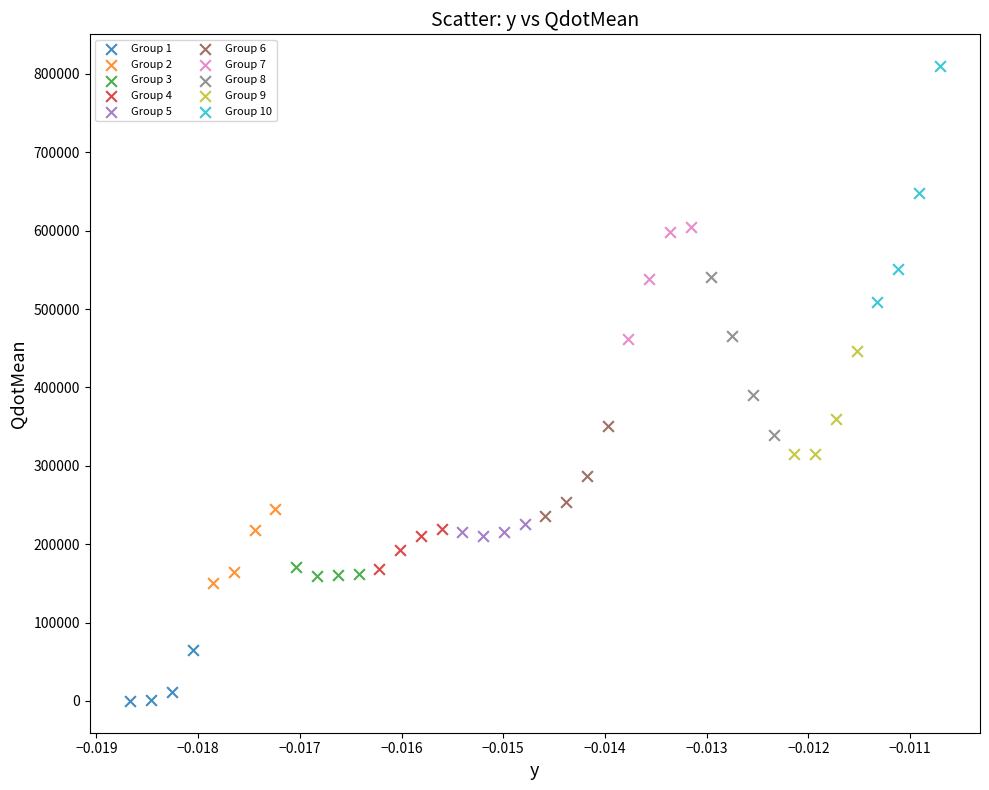

Which series reaches the maximum Y coordinate?

Group 10